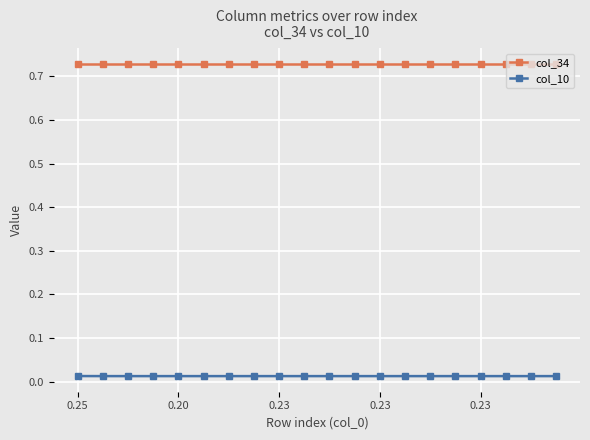

At how many categories does at least one series exceed 0?

20